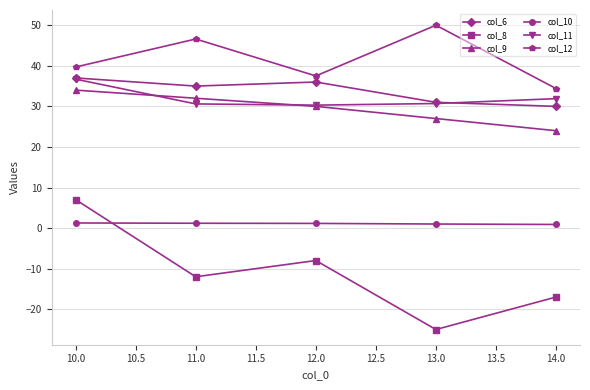

How many categories are shown in the chart?

5